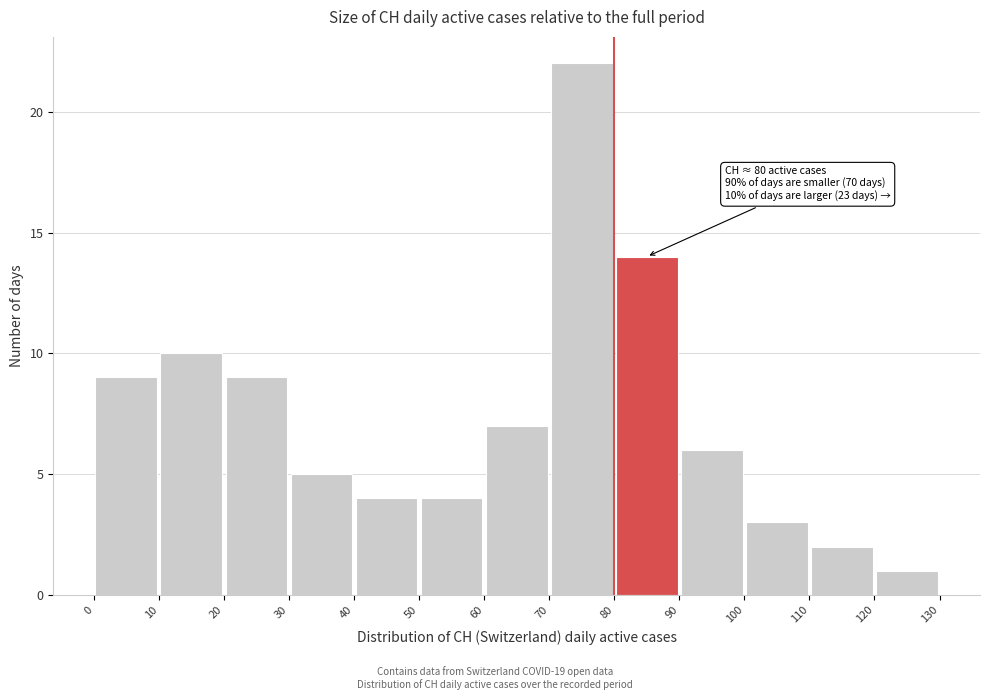

Over which range of the x-axis is the bar tallest?

70 to 80